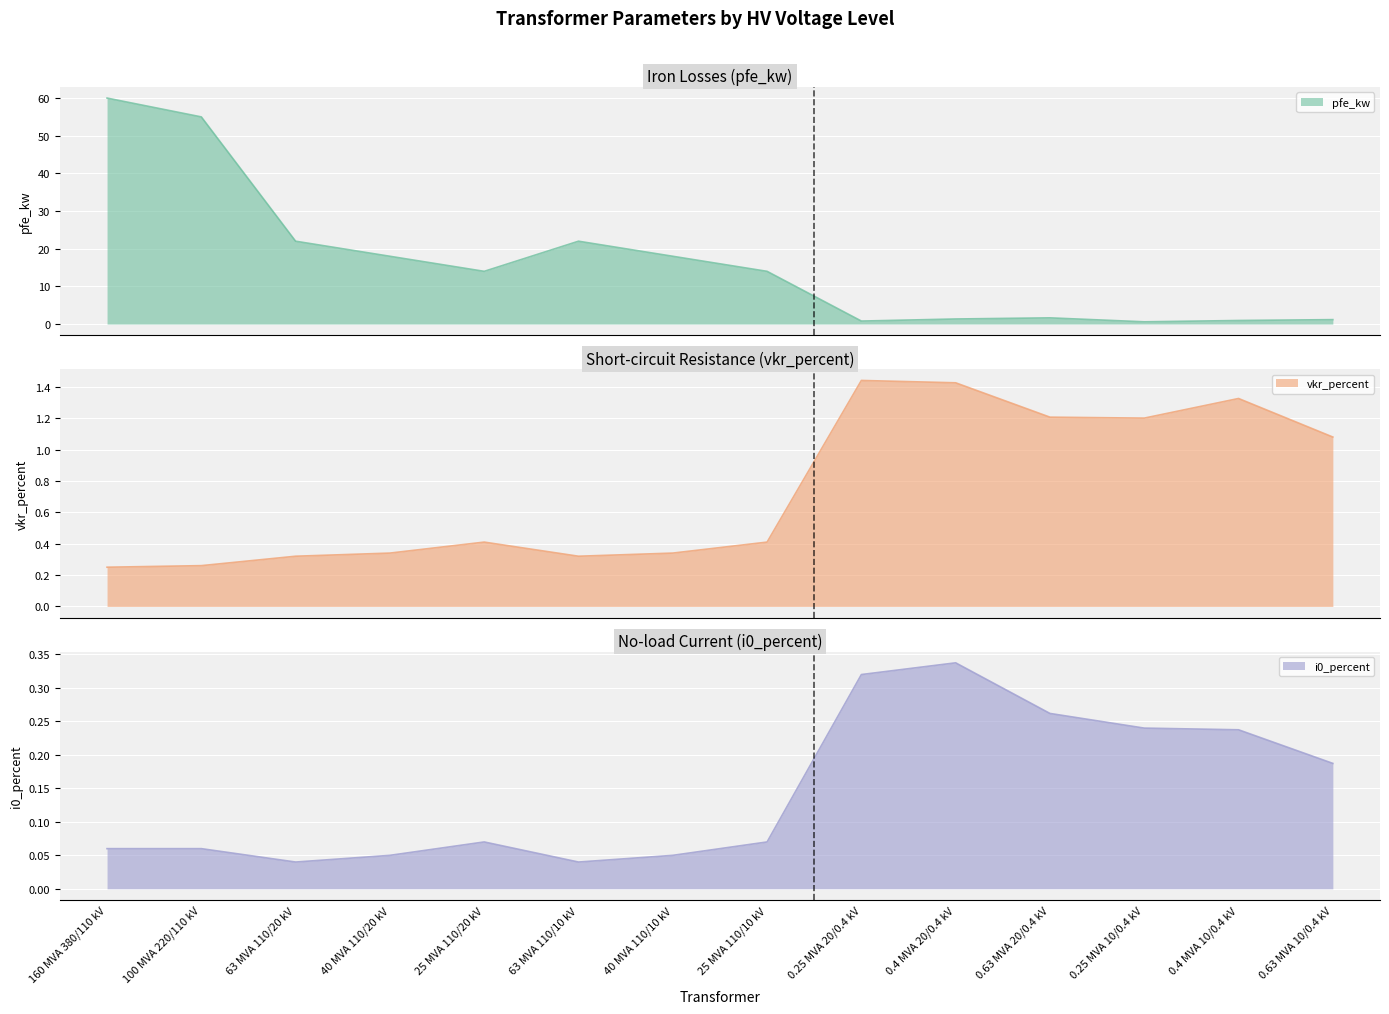

What position from the left is 0.4 MVA 20/0.4 kV?

10